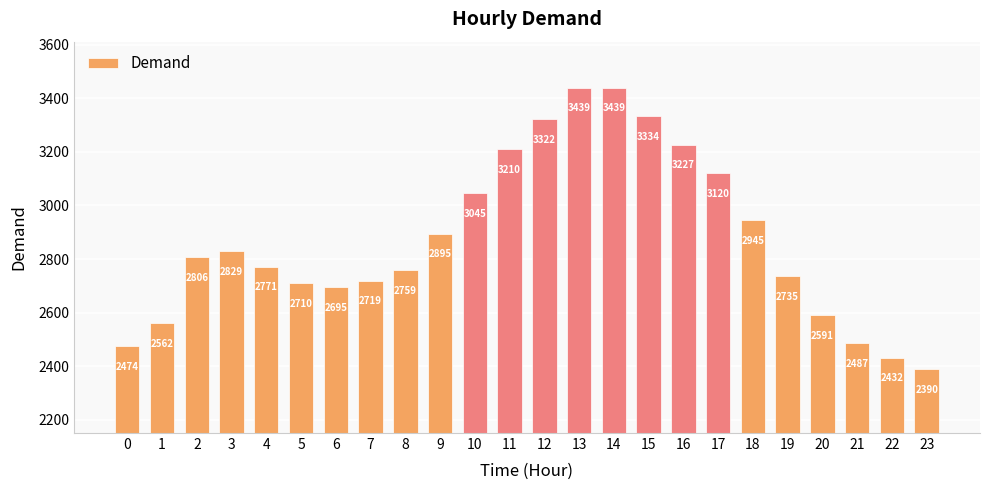

Which has a higher value, 2 or 3?

3